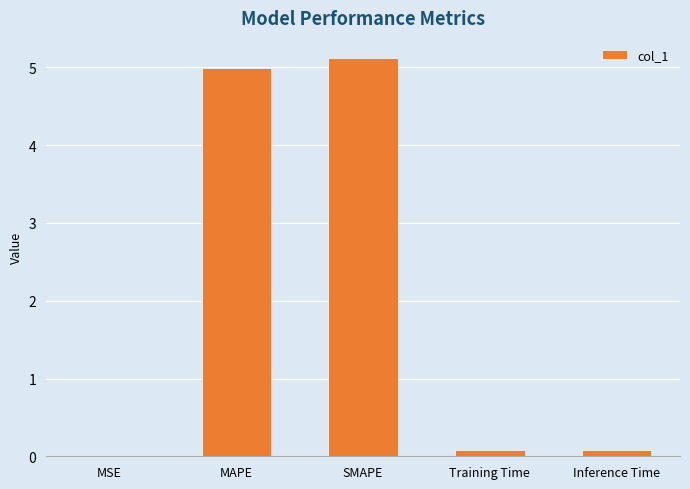

Which category has the highest value across all series?

SMAPE